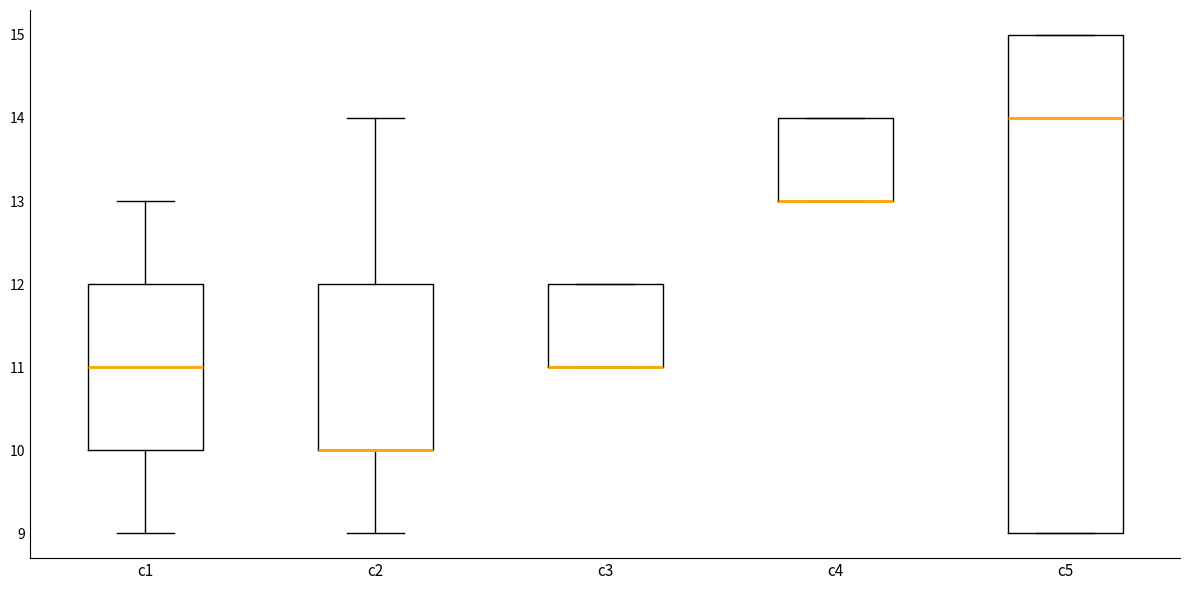

Where is the lower edge of the box for c4 on the y-axis? The values are not printed on the chart, so give them approximately, as read against the axis.

13